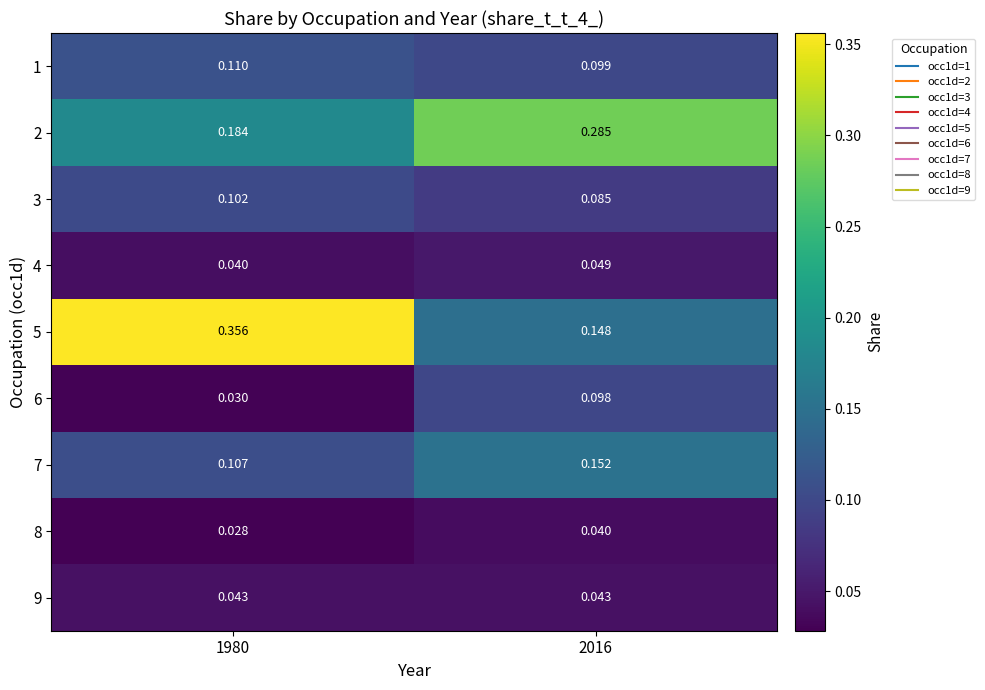

At how many categories does at least one series exceed 0?

2